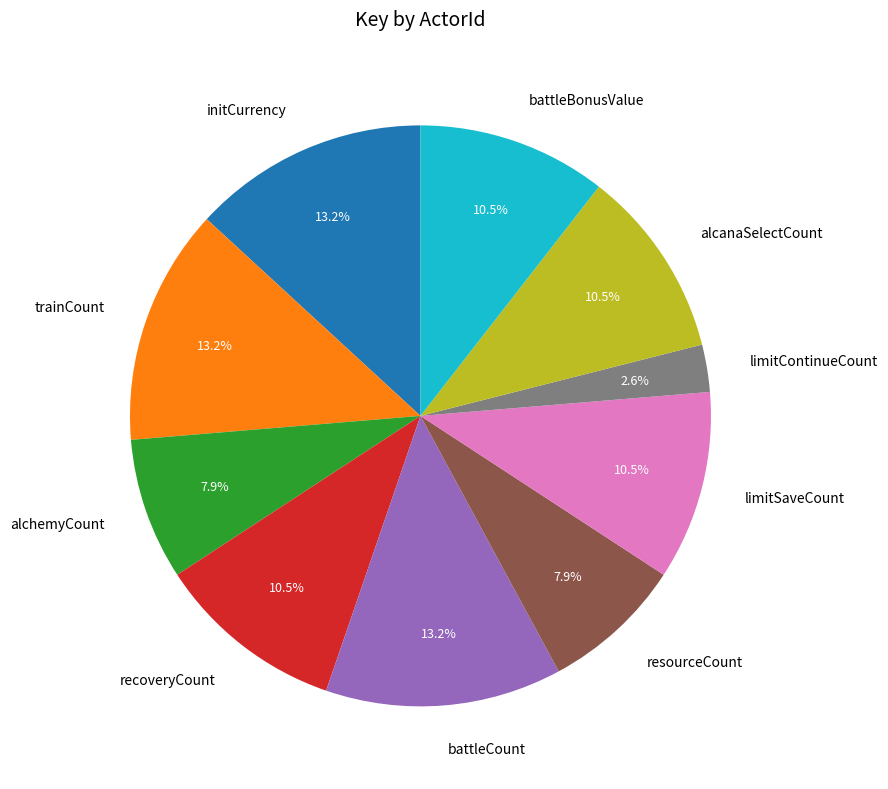

To the nearest percent, what percentage of the pie is initCurrency?

13%